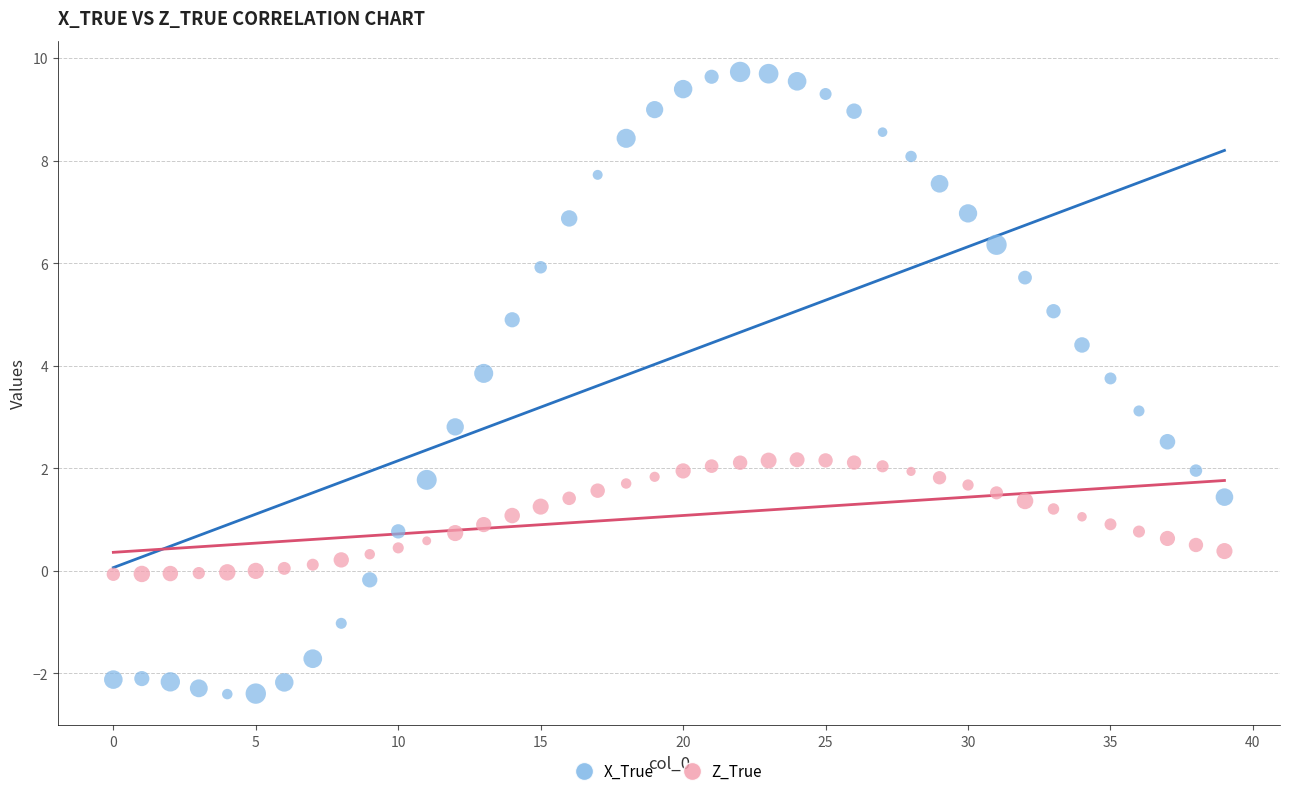

Across all data points, what is the range of Y values (max minus min)?

12.1